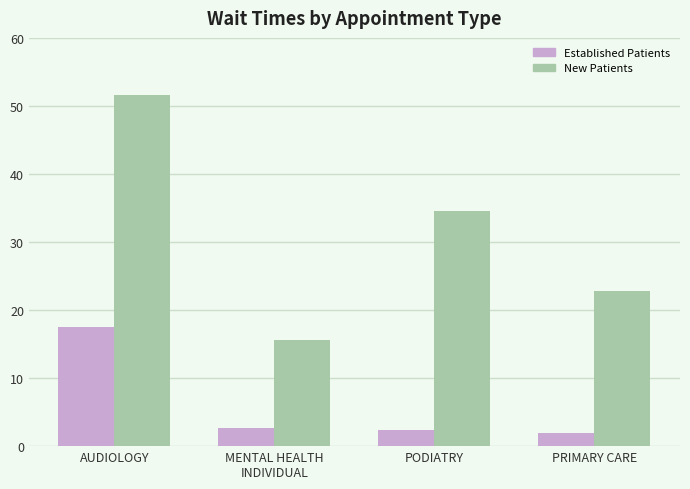

At which category is the sum across all series the highest?

AUDIOLOGY